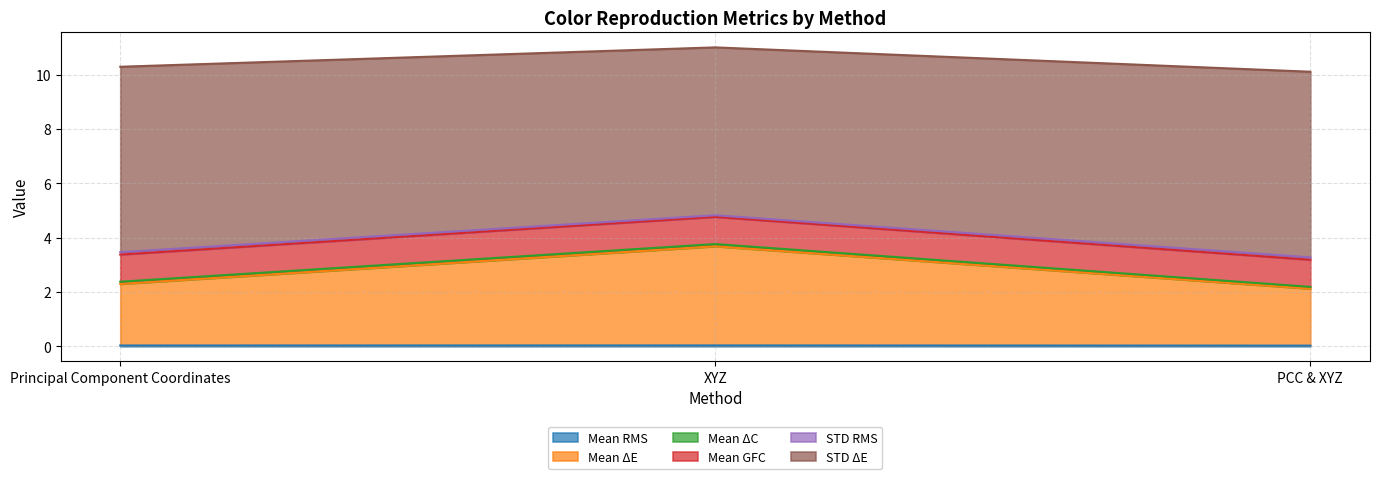

Rank the categories by Mean RMS value from lowest to highest.

PCC & XYZ, Principal Component Coordinates, XYZ